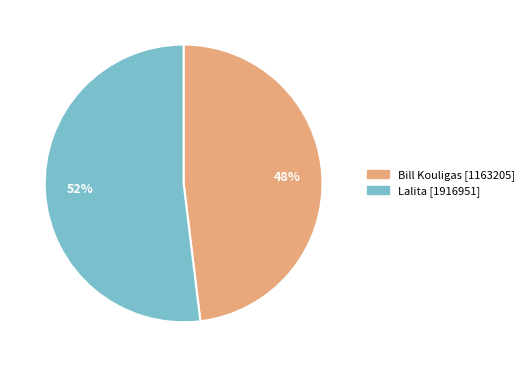

Do Bill Kouligas [1163205] and Lalita [1916951] together represent more than half of the pie?

Yes